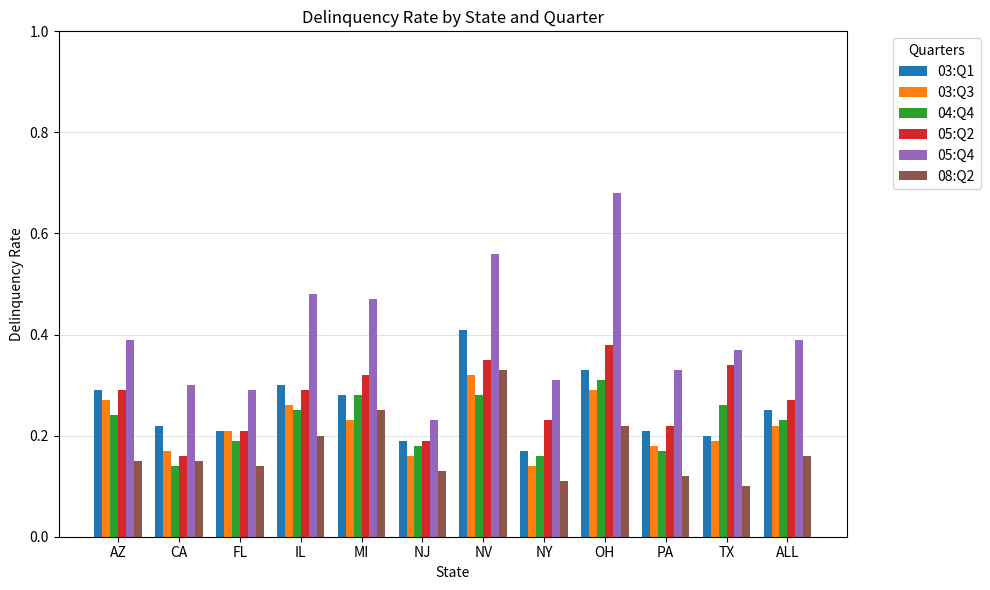

Which category has the highest value across all series?

OH